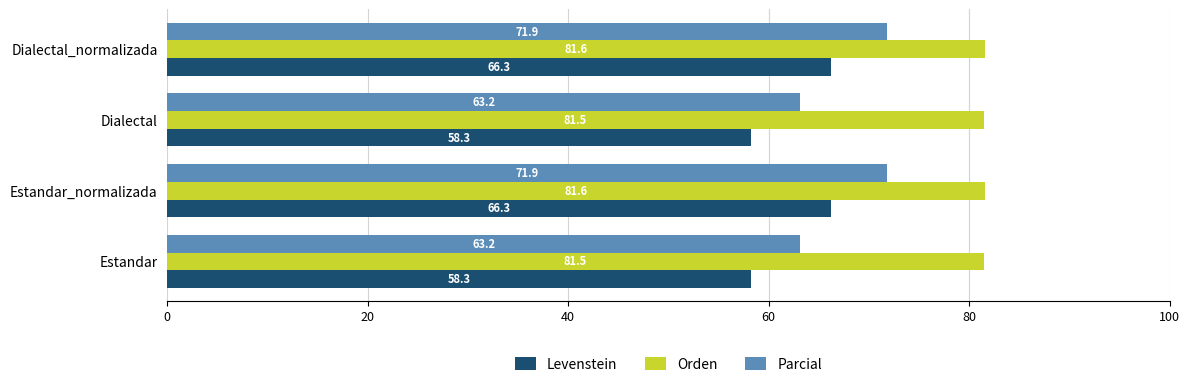

What is the difference between the highest and lowest values at Dialectal_normalizada?

15.3